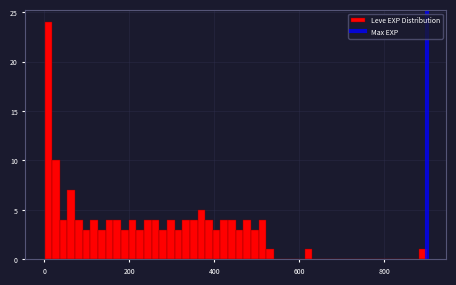

Around what value on the x-axis is the tallest bar? Give the approximate position of its centre, as read against the axis.

0